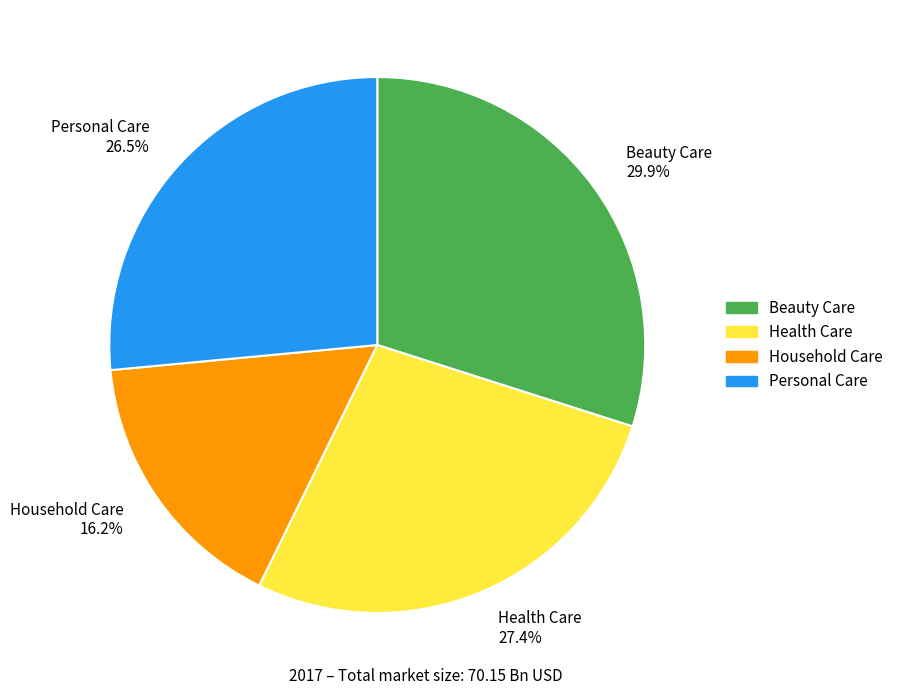

To the nearest percent, what portion does Health Care represent?

27%